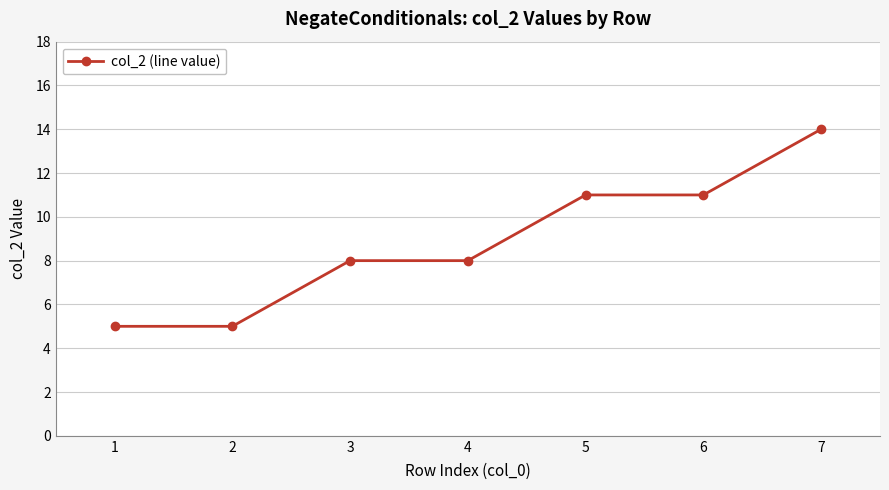

What is the change in value from 5 to 7?

+3